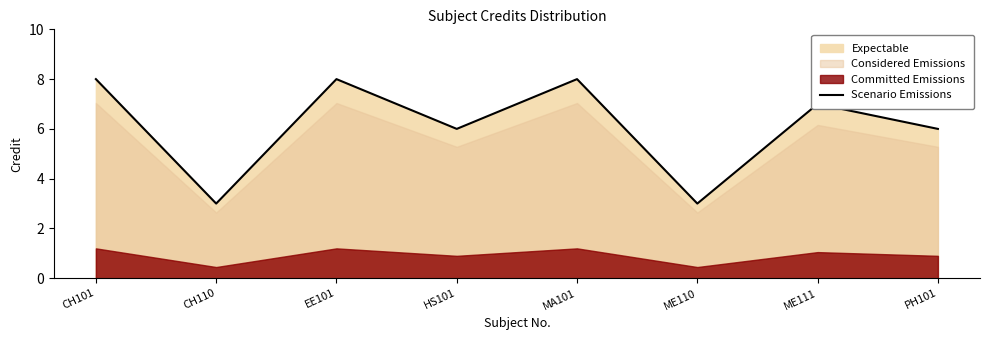

How many data points does each series have?

8